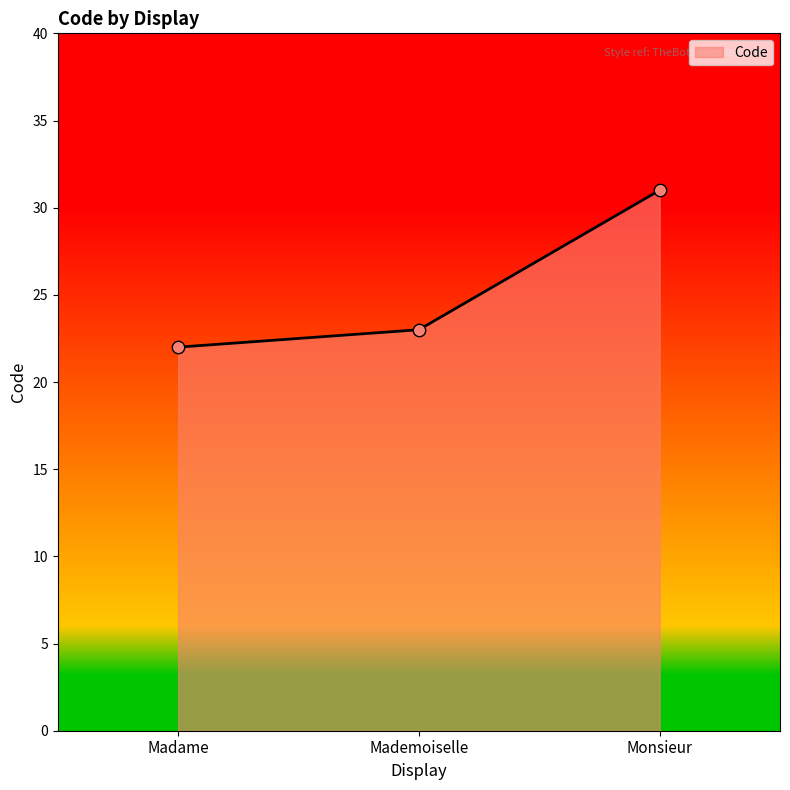

Which has a higher value, Mademoiselle or Monsieur?

Monsieur